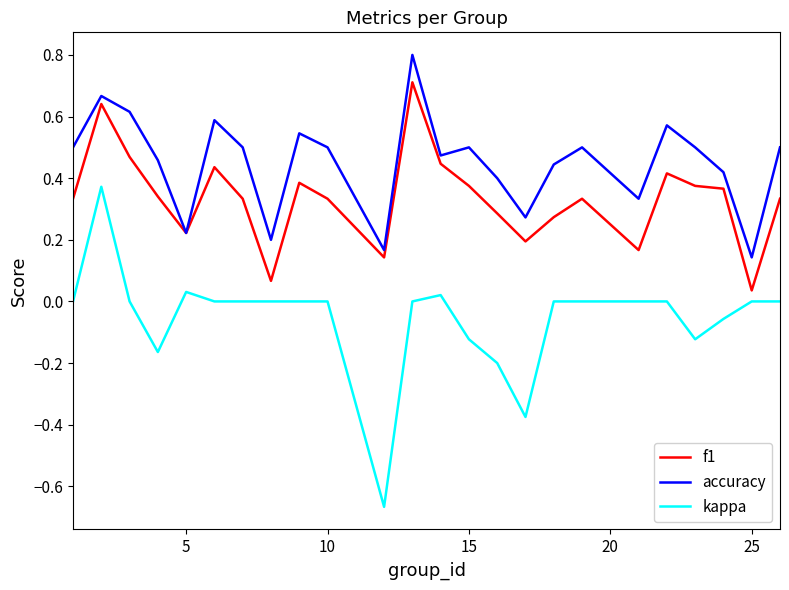

Which series has the largest total across all categories?

accuracy